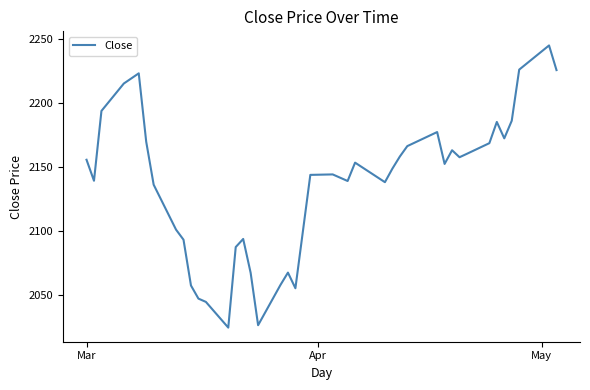

What is the difference between the maximum and minimum values?

220.6